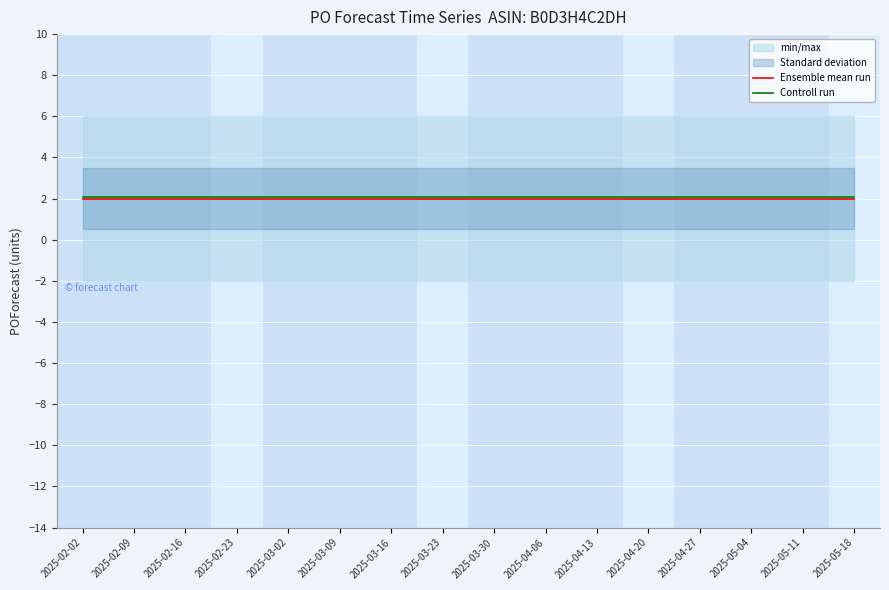

True or false: Controll run and Ensemble mean run cross at least once.

False